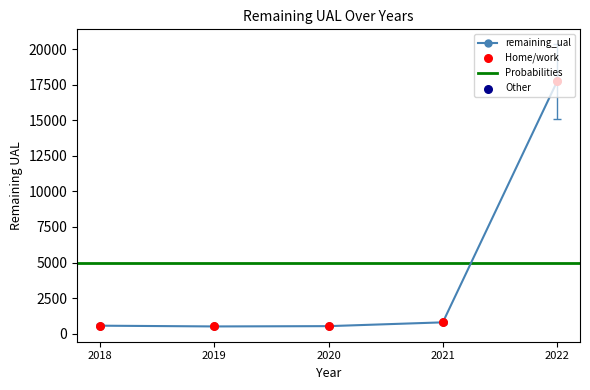

Between 2021 and 2018, which is larger?

2021